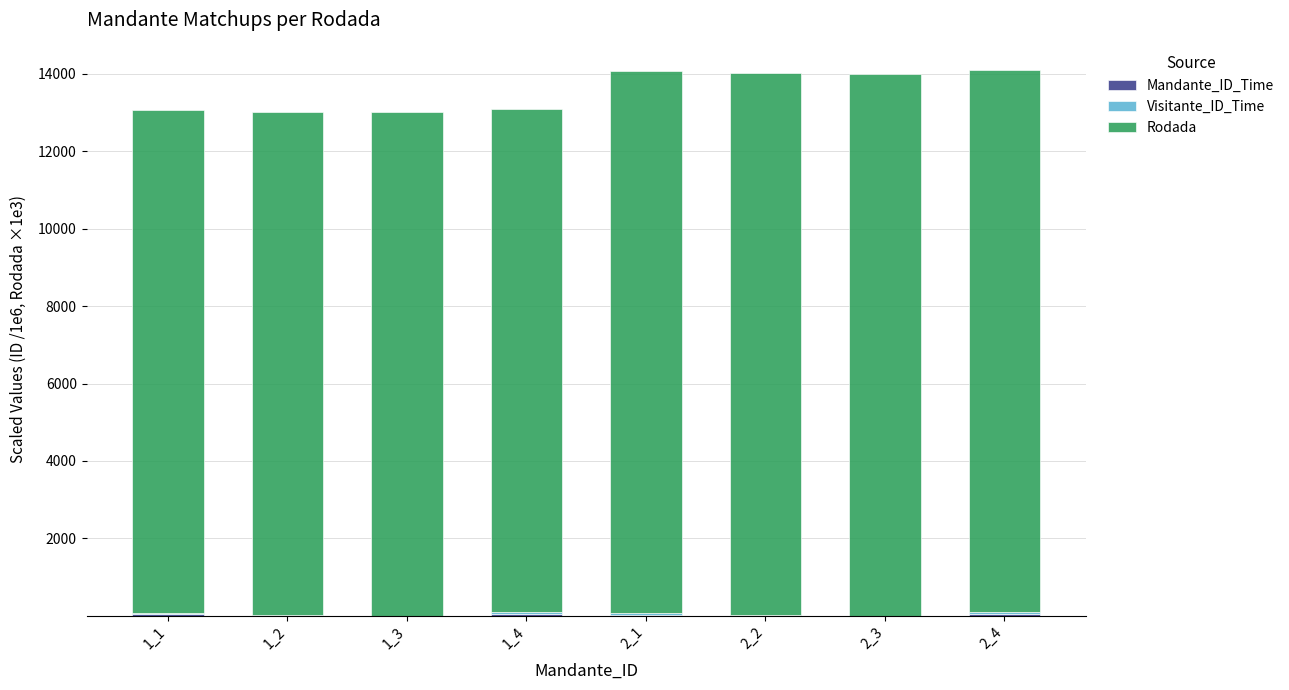

Does the chart contain stacked bars?

Yes